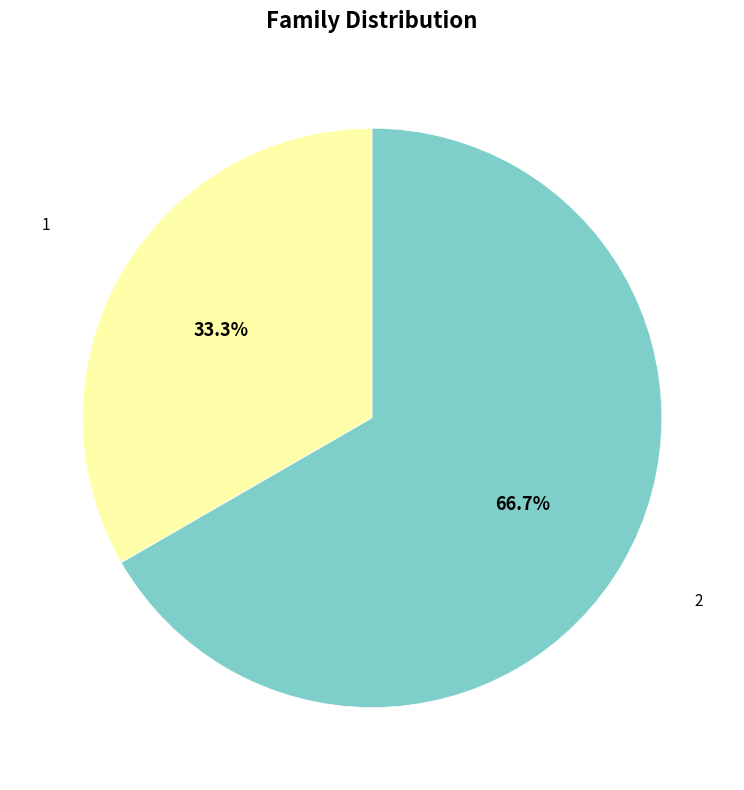

To the nearest percent, what is the average slice percentage?

50%